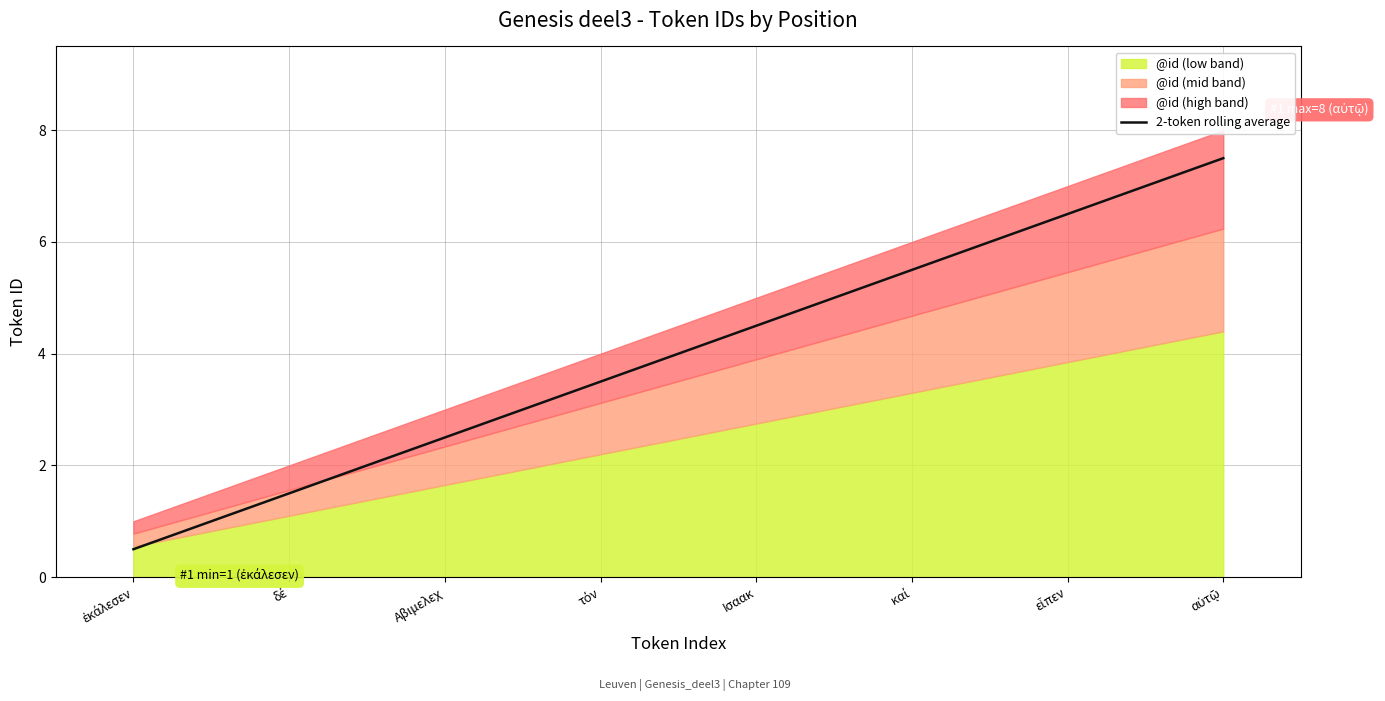

What is the approximate value at δέ?

1.5